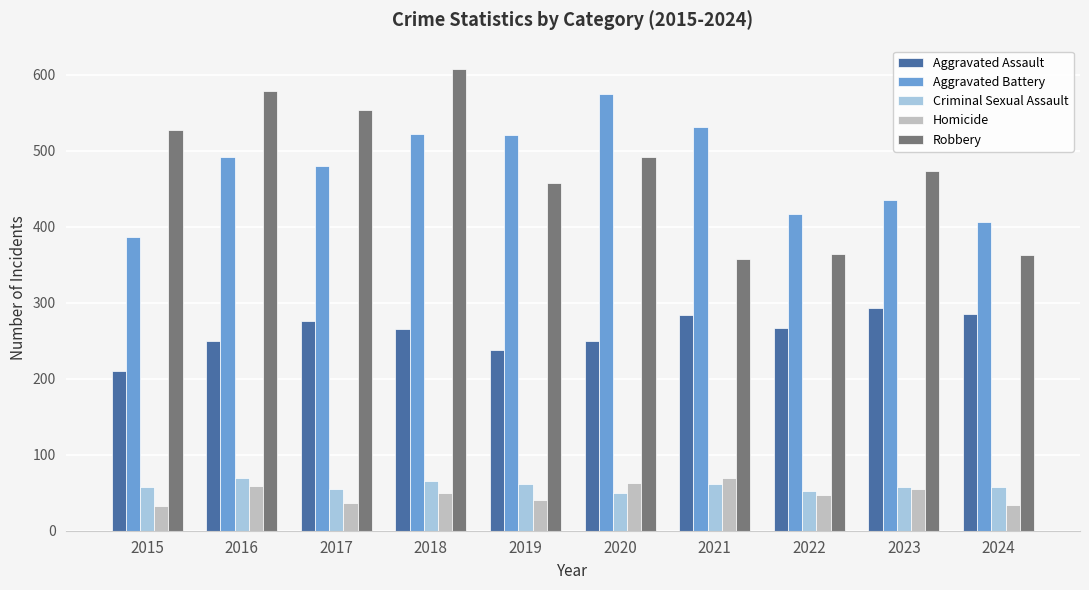

Which series has the largest range (max minus min)?

Robbery